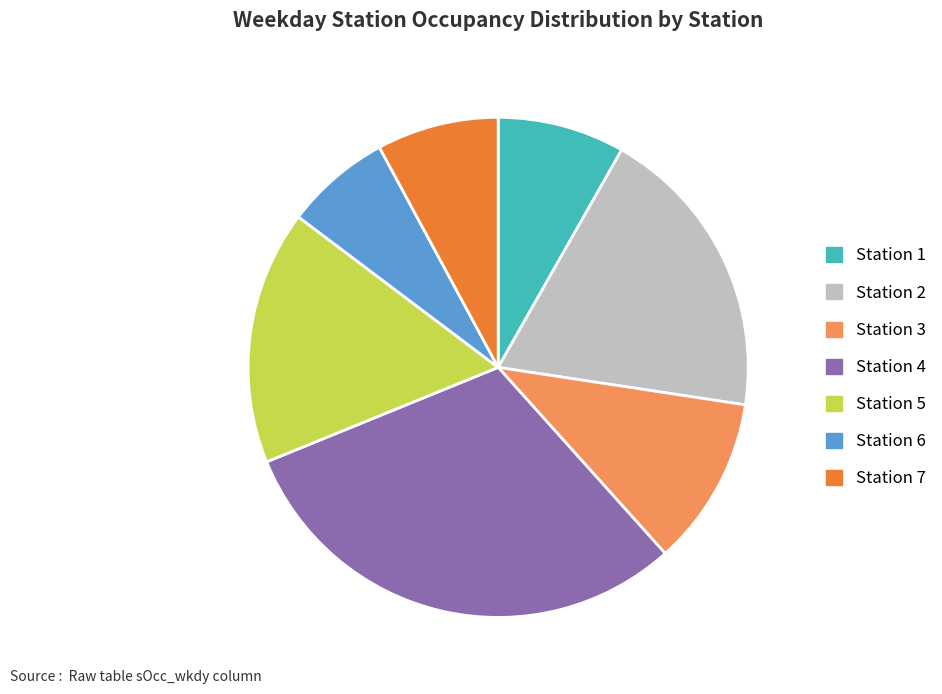

How many slices are in this pie chart?

7